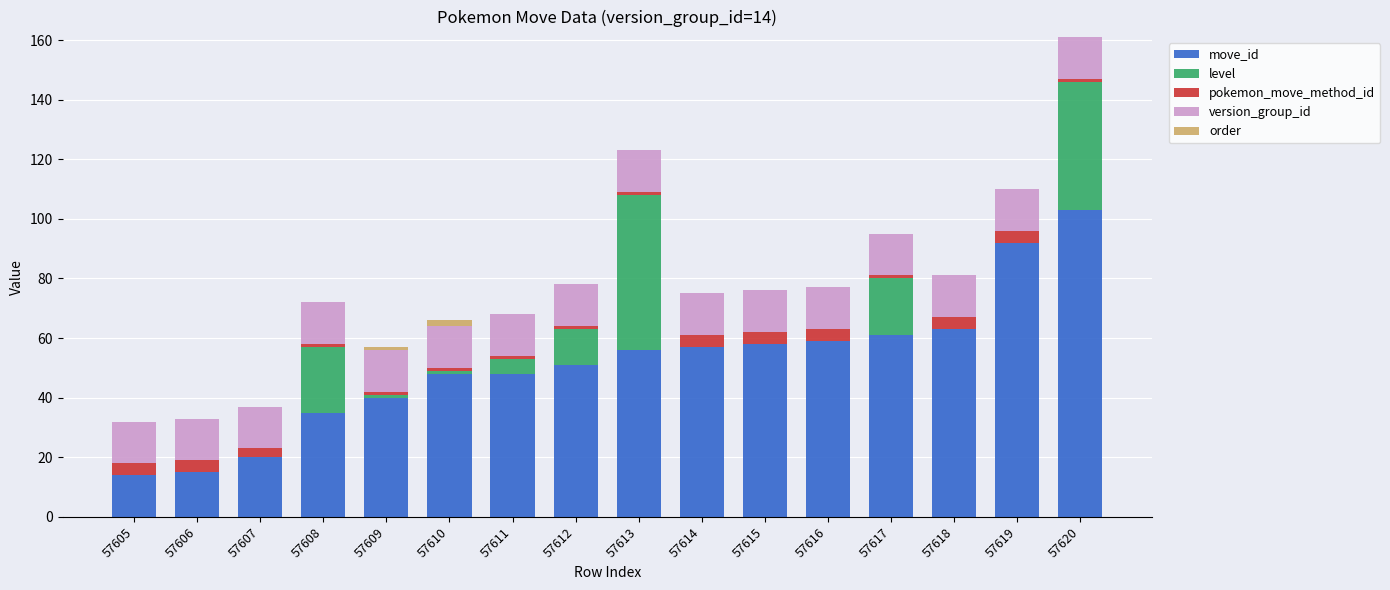

The value of move_id at 57609 is 40. True or false?

True